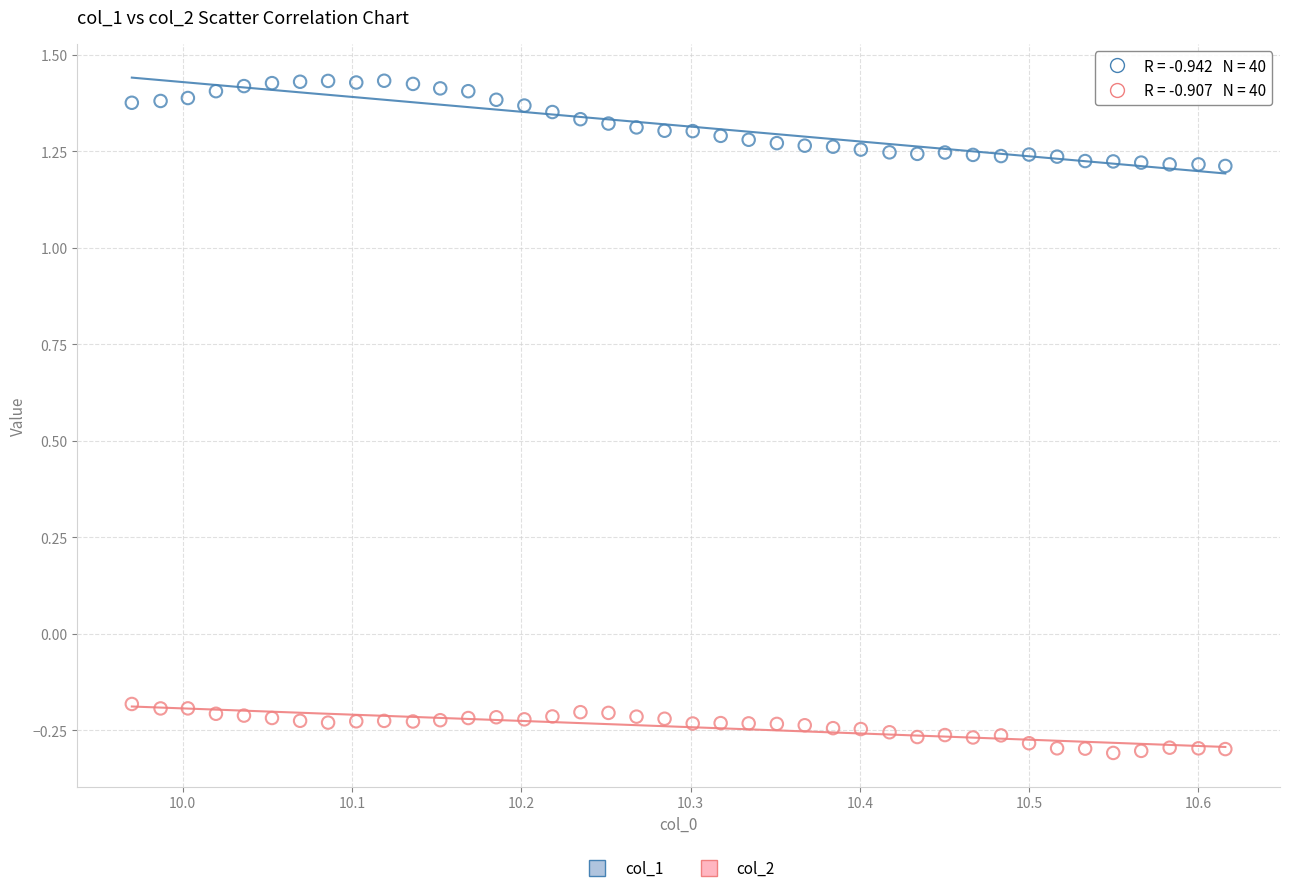

Which series contains the highest Y value?

col_1